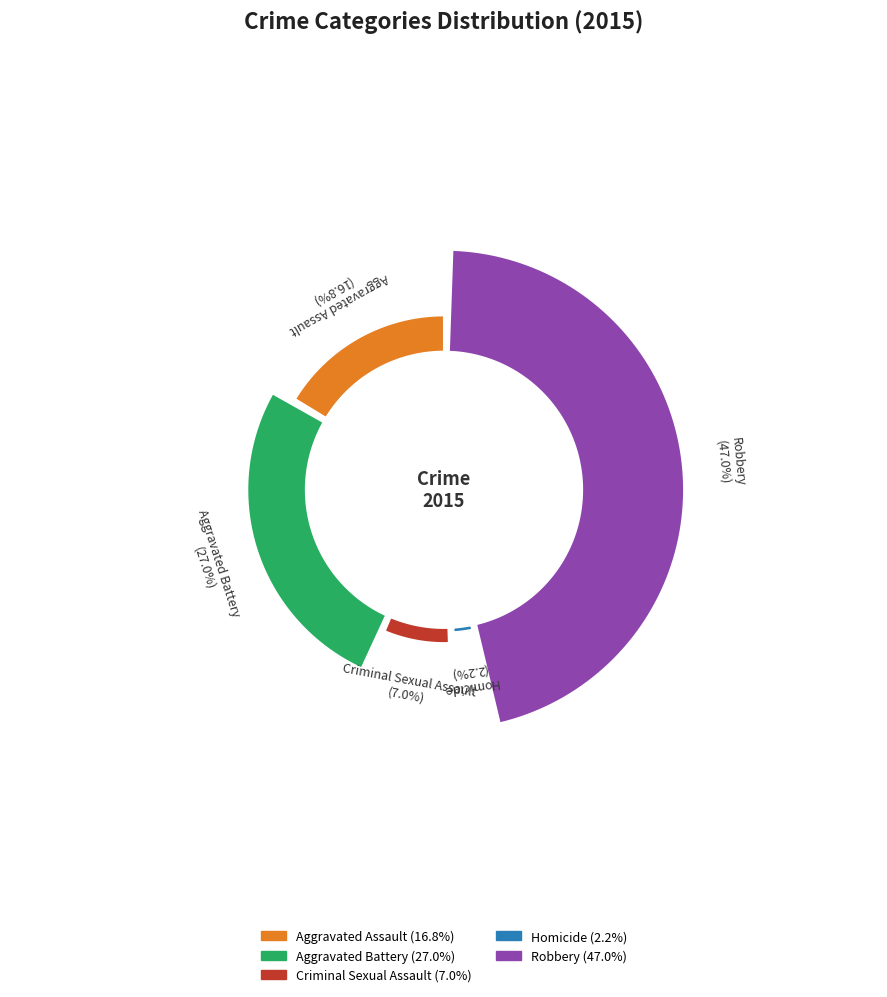

What percentage is the Aggravated Battery slice, to the nearest percent?

27%